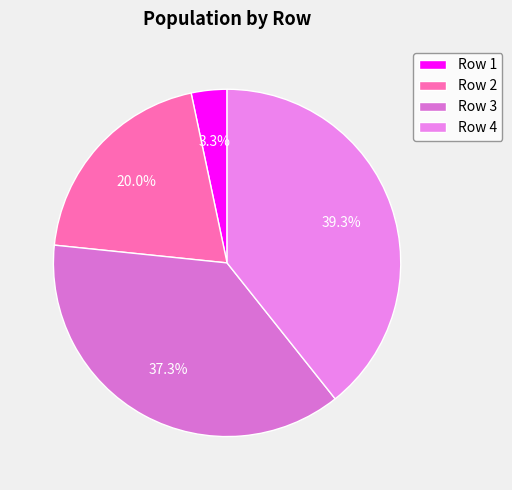

How many slices are in this pie chart?

4